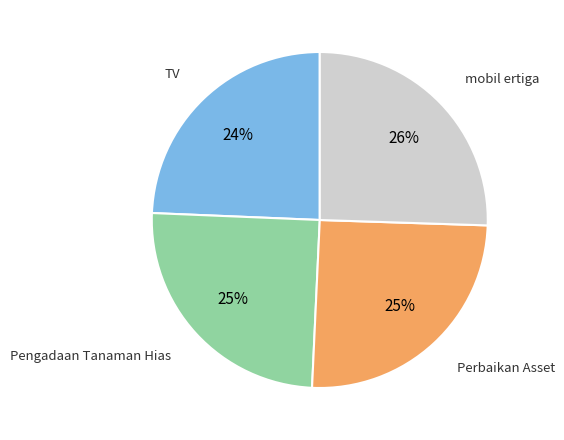

Does any single category account for the majority?

No